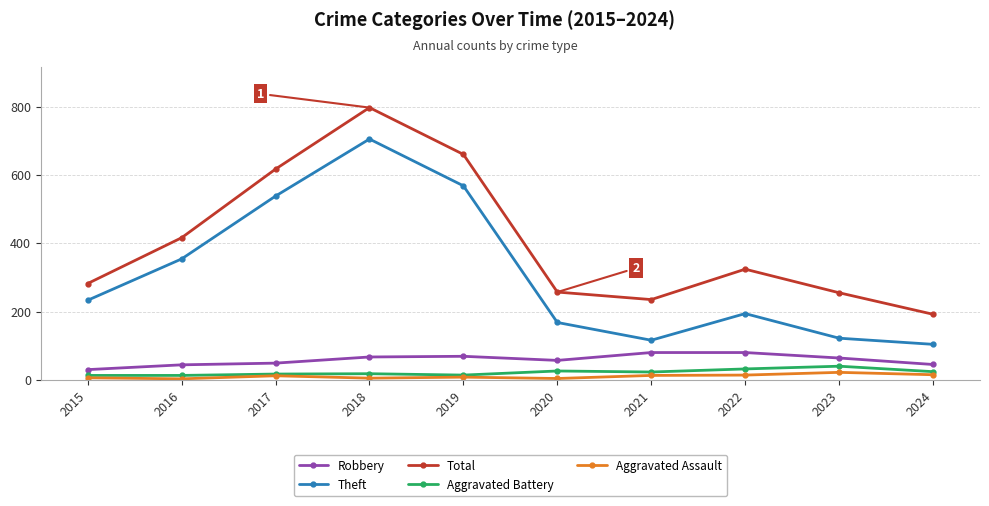

The Aggravated Assault series shows 13 at 2021. True or false?

True